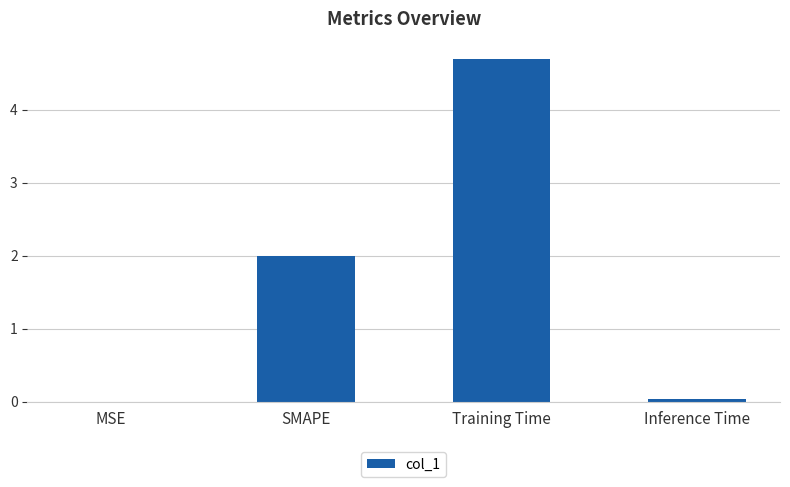

Between Training Time and MSE, which is larger?

Training Time